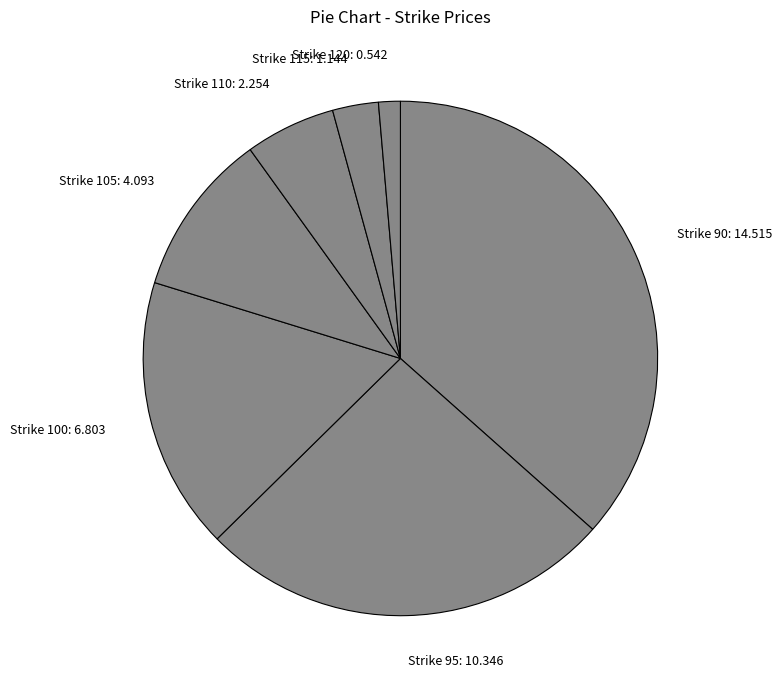

Approximately how many times larger is the value at Strike 90: 14.515 compared to Strike 115: 1.144?

12.7